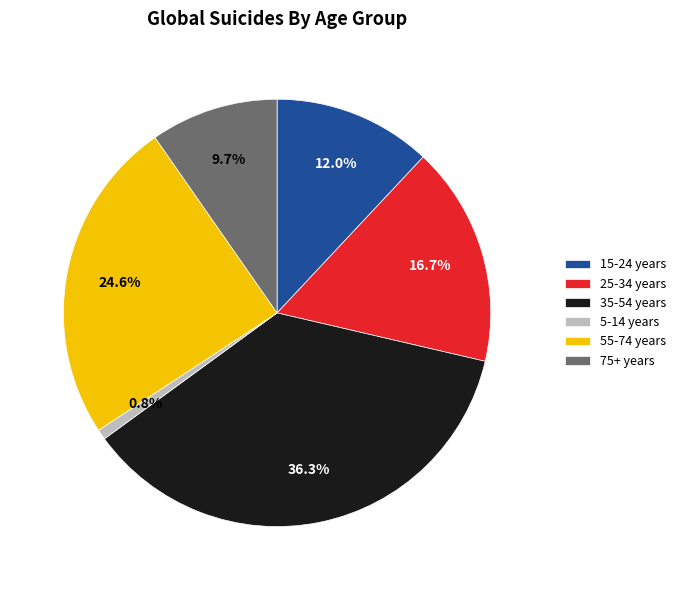

Count the number of slices in the pie.

6